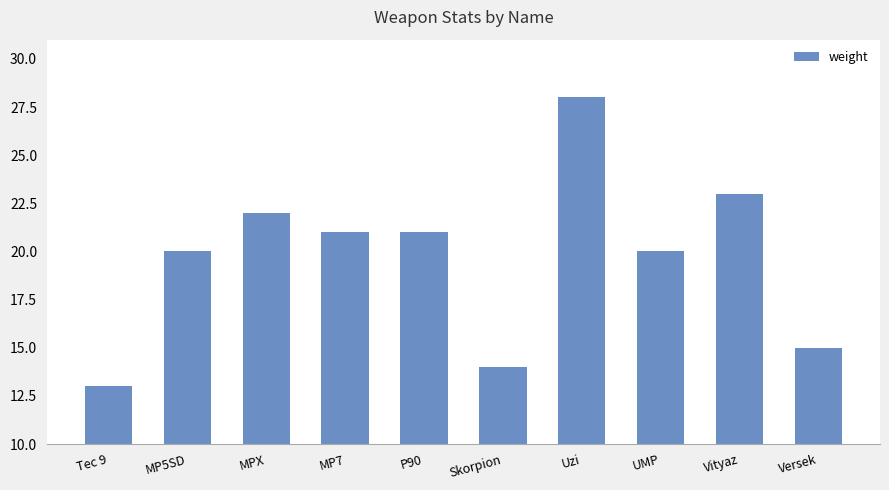

What is the change in value from P90 to Vityaz?

+2